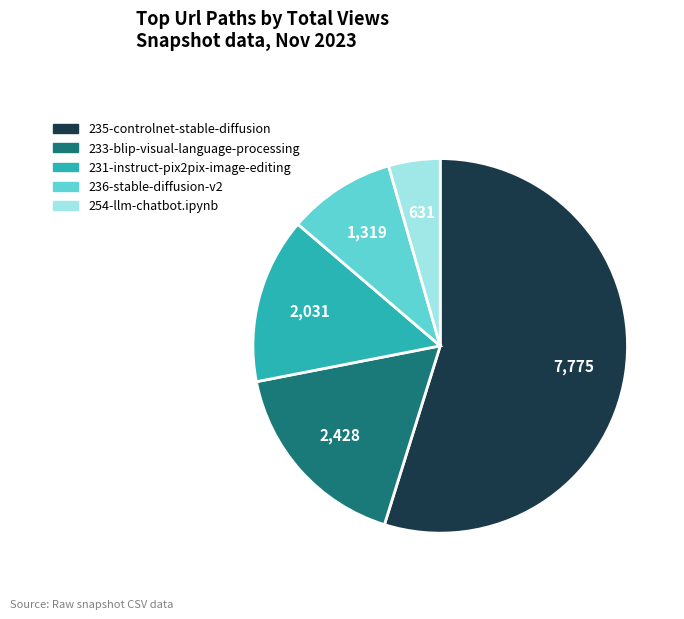

True or false: 231-instruct-pix2pix-image-editing accounts for 25% of the total.

False